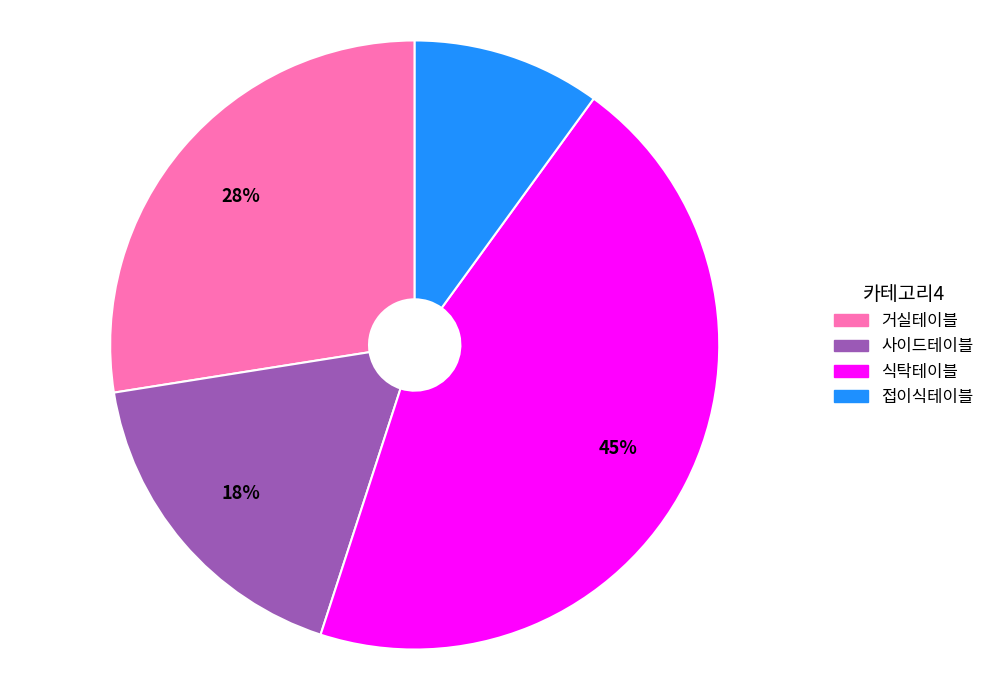

Is there any slice that represents more than half of the pie?

No